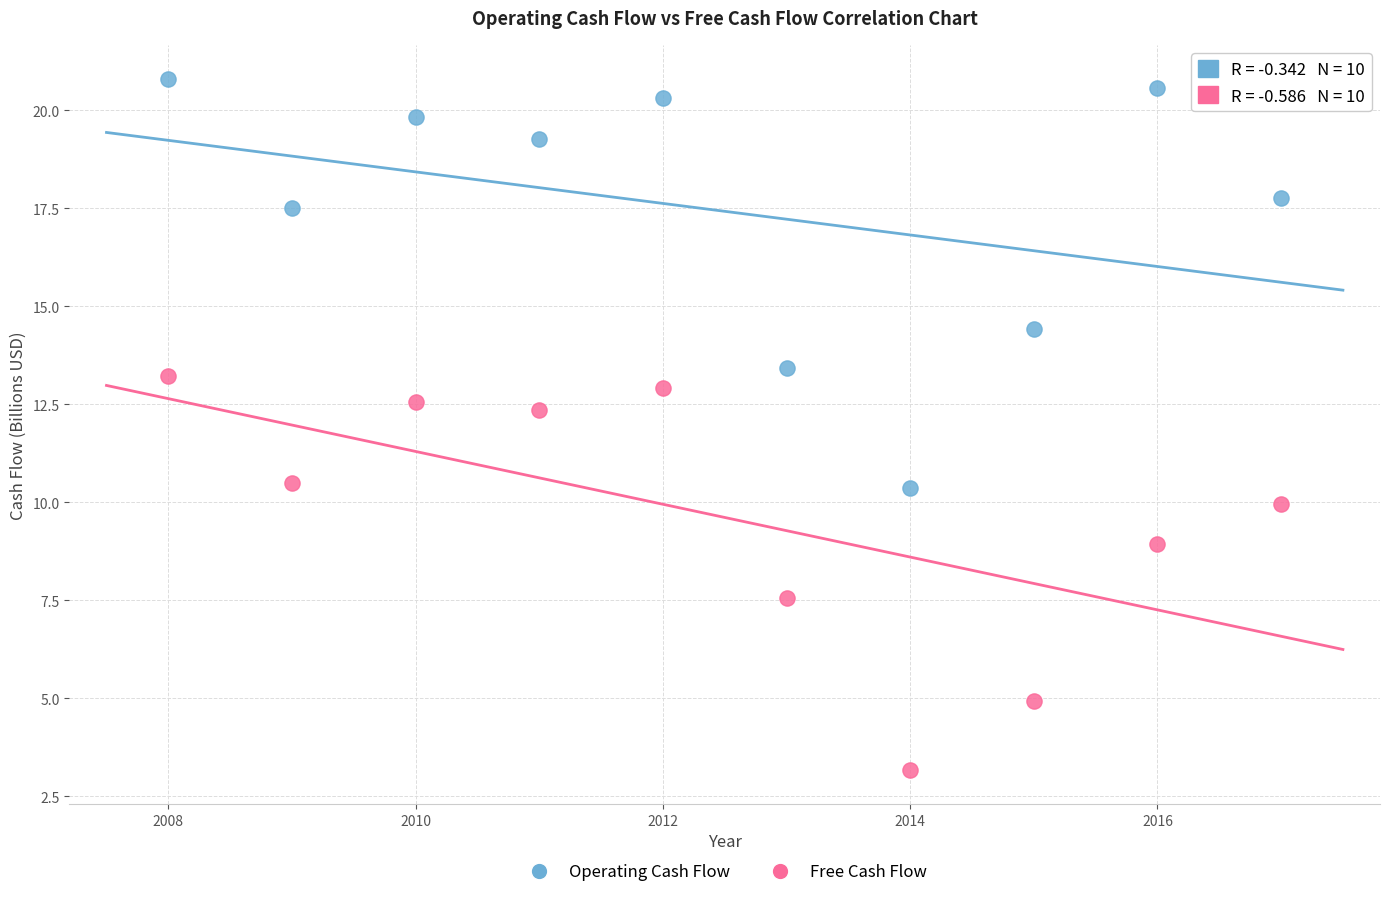

In the Operating Cash Flow series, what Y value is closest to 15?

14.4